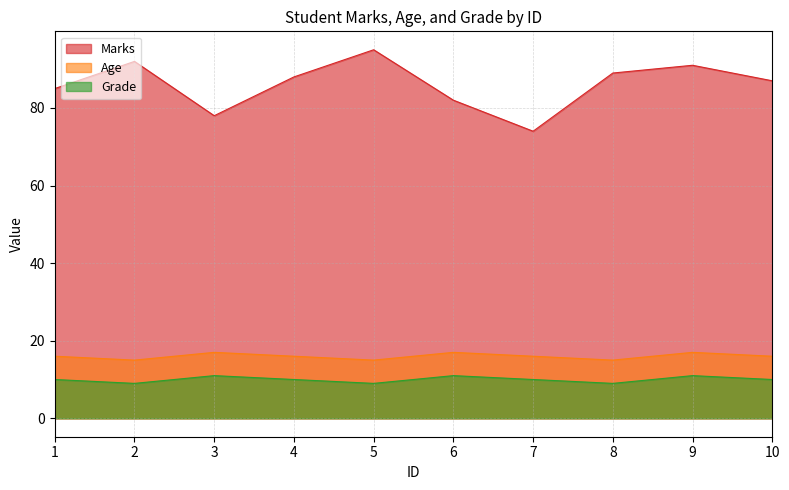

True or false: Marks has a value of 88 at 4.

True